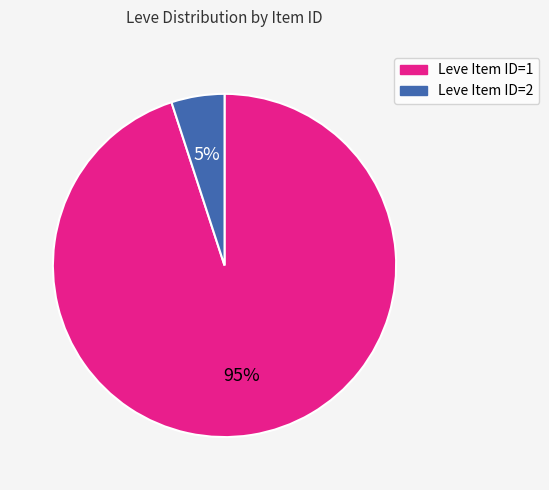

To the nearest percent, what is the difference between the largest and smallest slice percentages?

90%